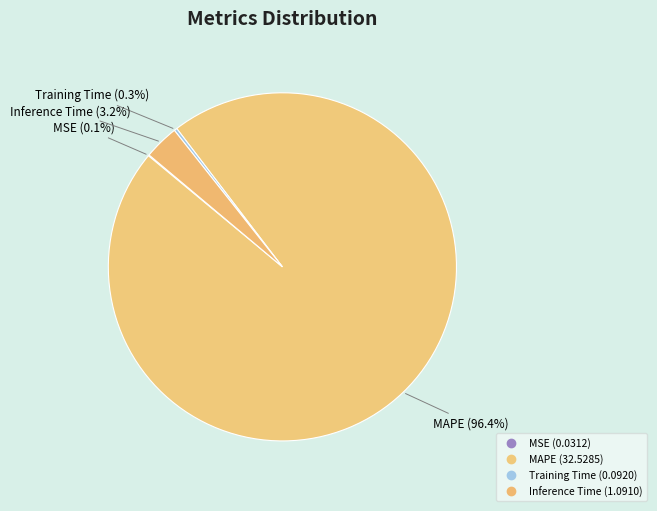

Does any single category account for the majority?

Yes